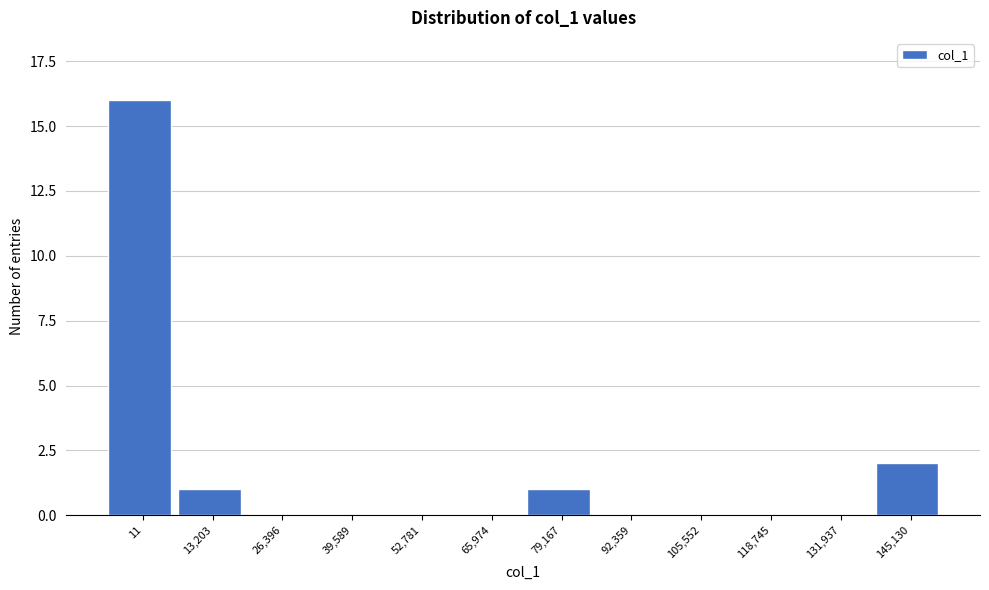

Reading left to right, list all the values displayed in this chart.

11=16	13,203=1	26,396=0	39,589=0	52,781=0	65,974=0	79,167=1	92,359=0	105,552=0	118,745=0	131,937=0	145,130=2